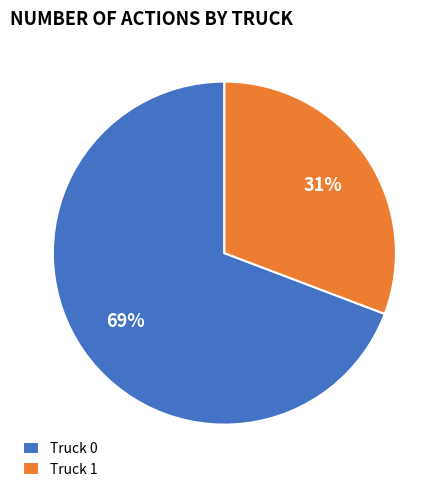

To the nearest percent, what portion does Truck 0 represent?

69%